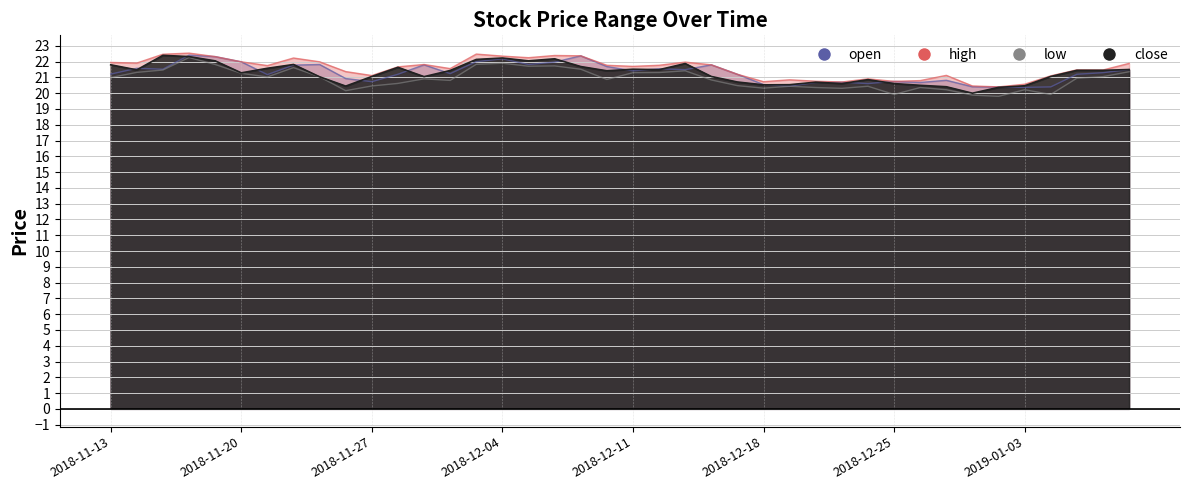

Which series has the largest total across all categories?

high